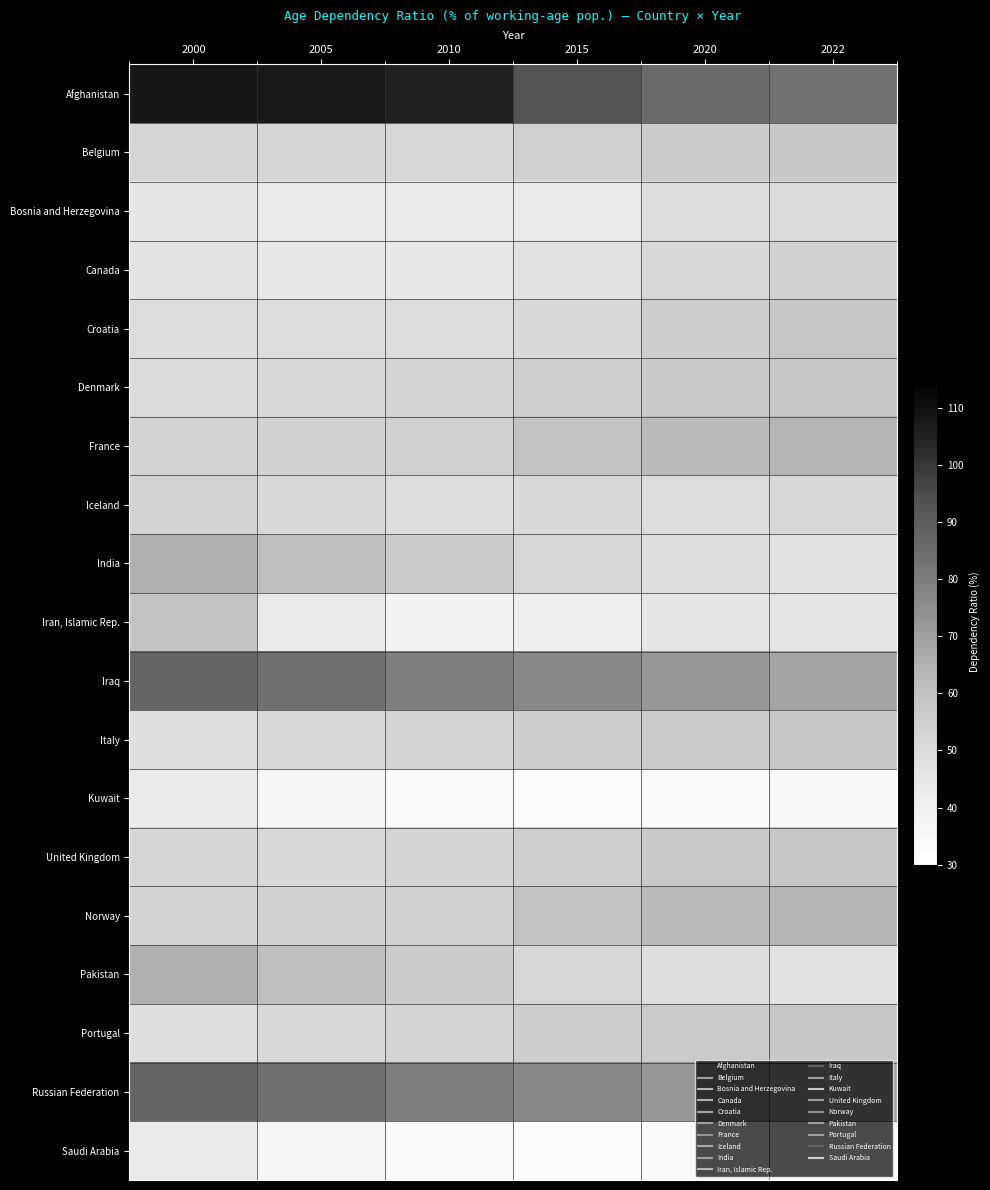

Which series has the widest spread of values?

Afghanistan